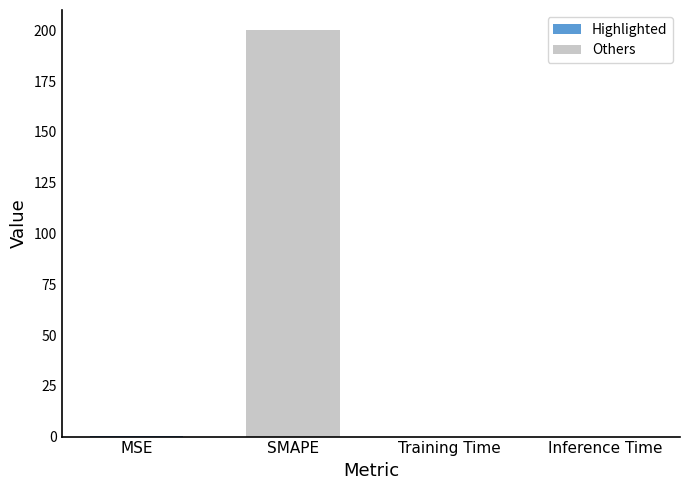

List the labels in order of value, smallest first.

Inference Time, Training Time, MSE, SMAPE